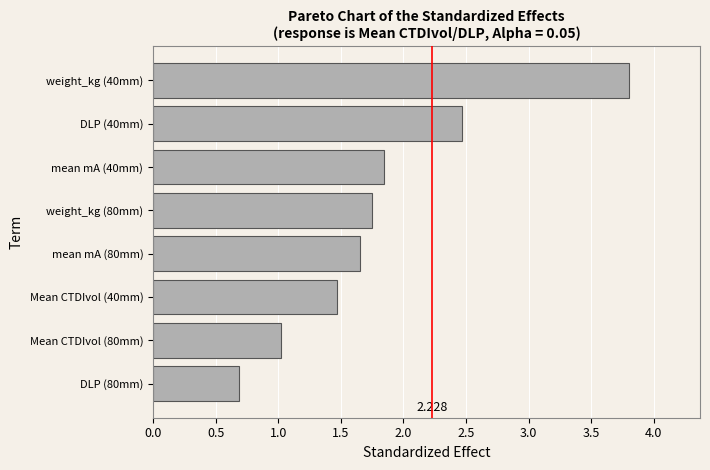

Does the chart contain stacked bars?

No